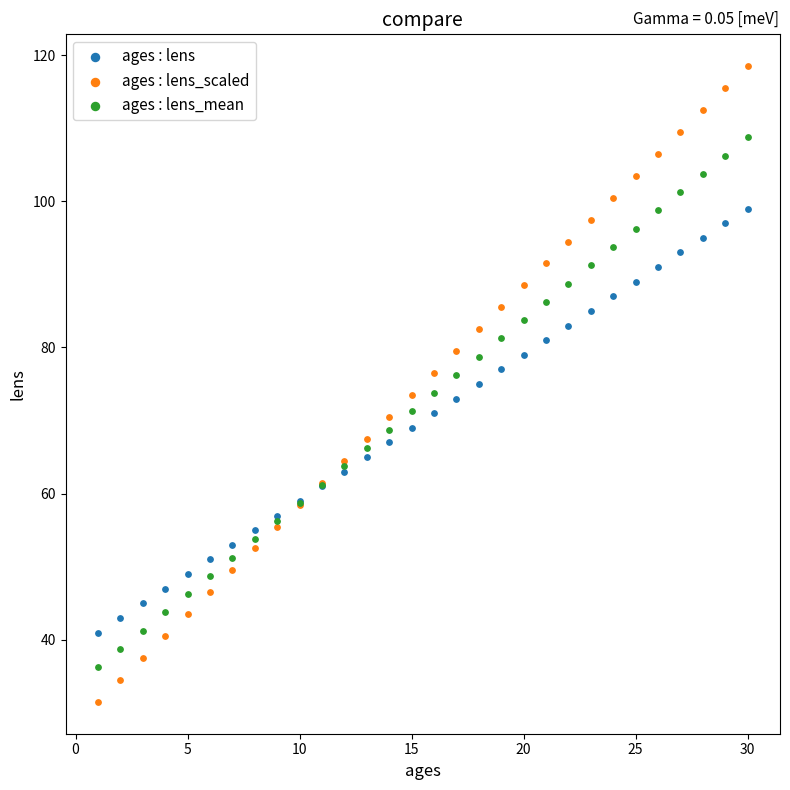

What is the X range (max minus min) for the scatter plot?

29.0